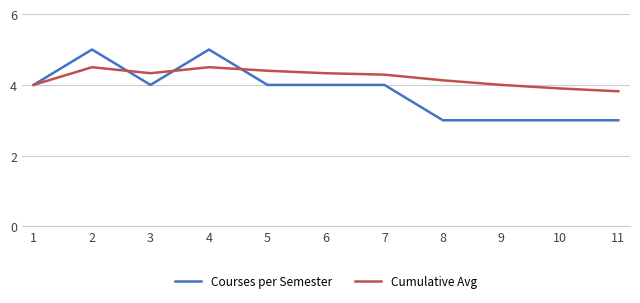

What is the total value across all series at 8?

7.1